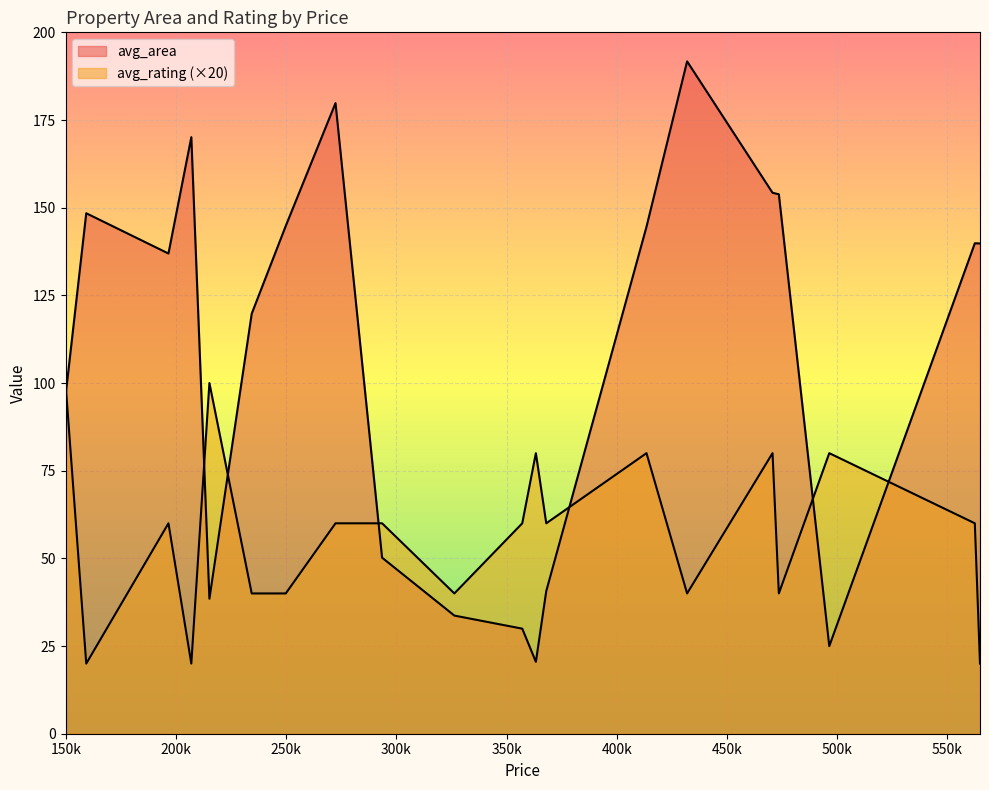

How many intersections are there between avg_area and avg_rating?

7